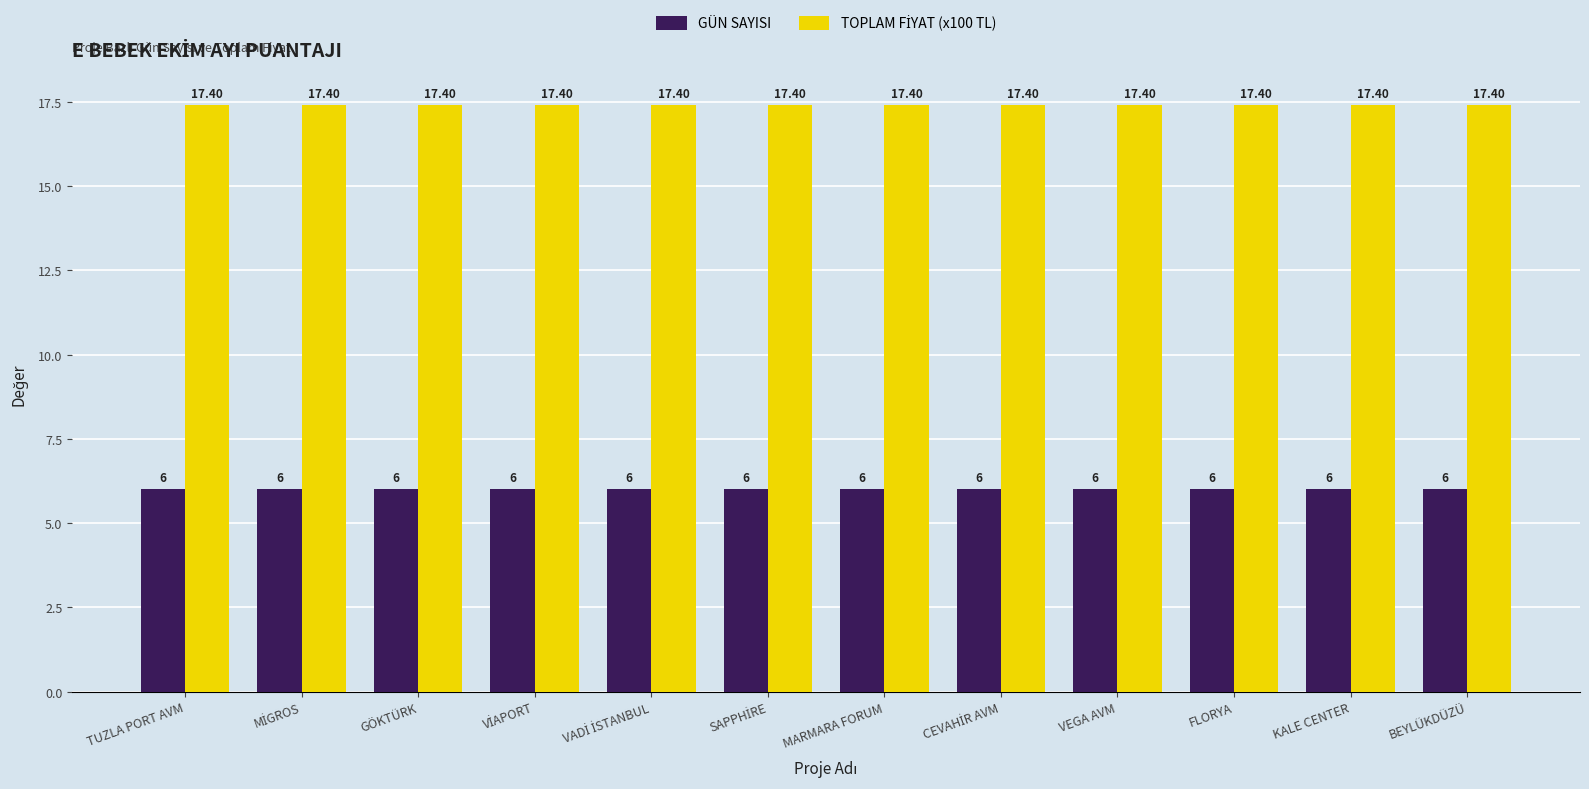

What is the sum of all GÜN SAYISI values?

72.0